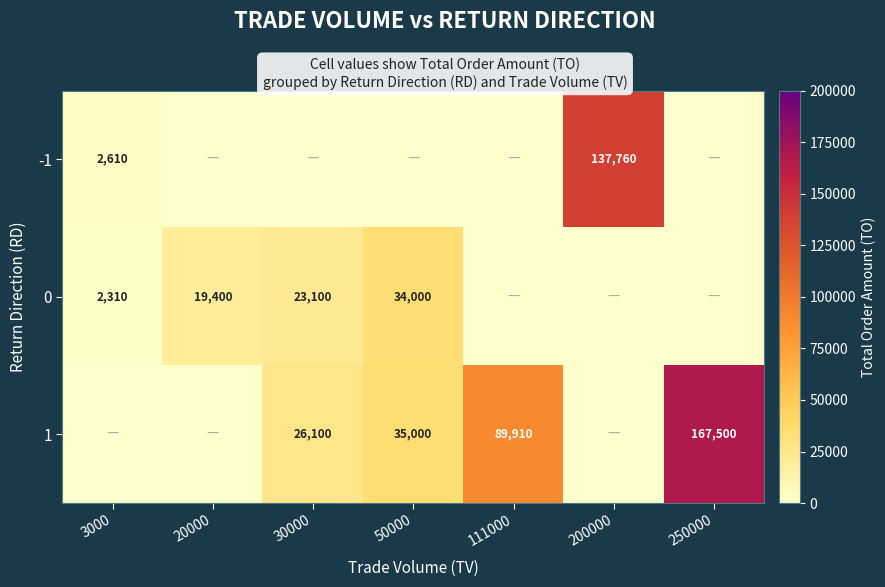

What is the difference between the 1 values at 50000 and 111000?

54910